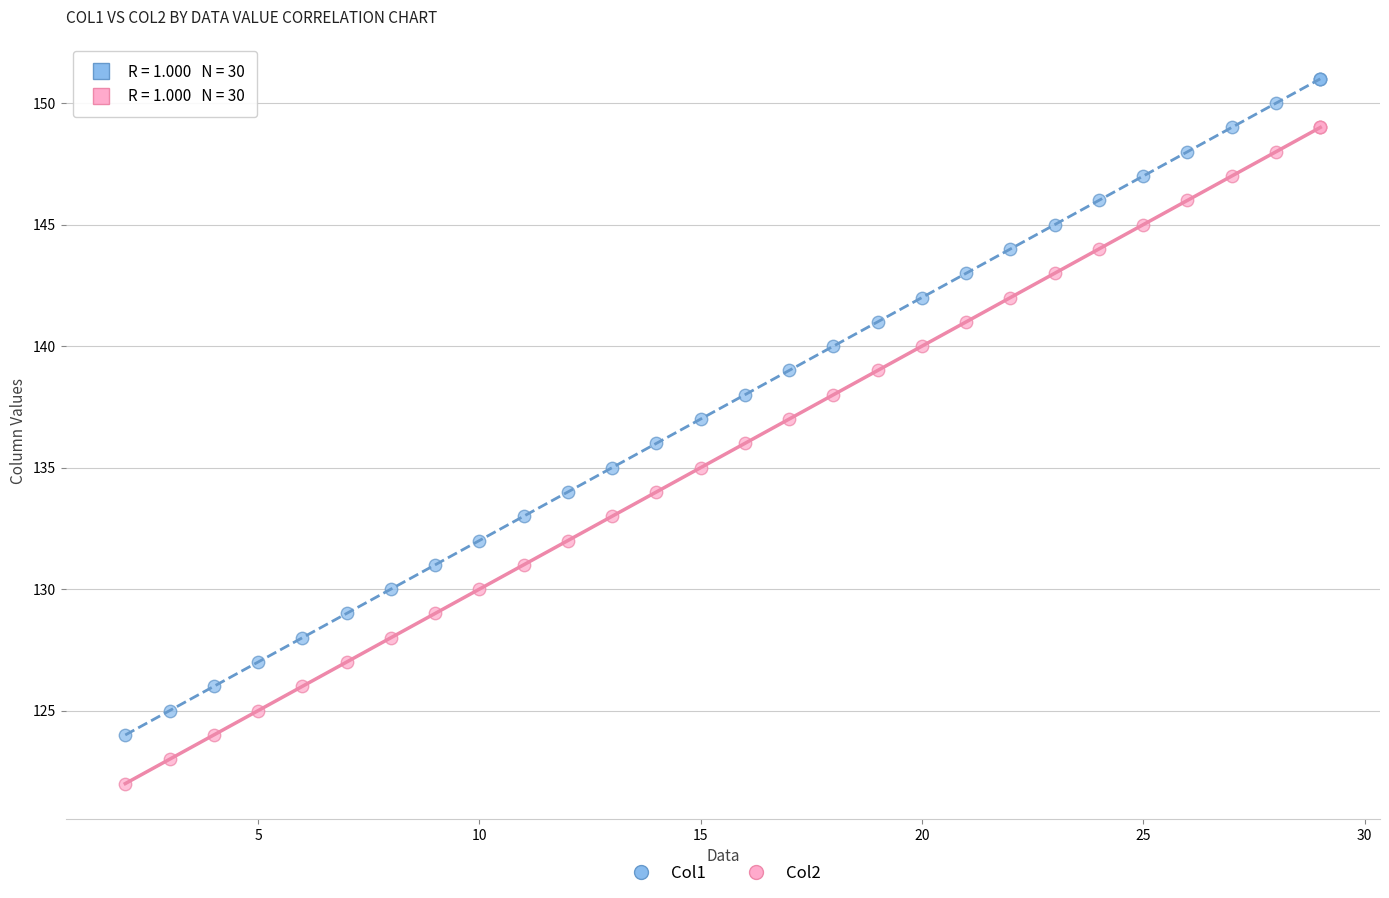

Which series reaches the maximum Y coordinate?

Col1